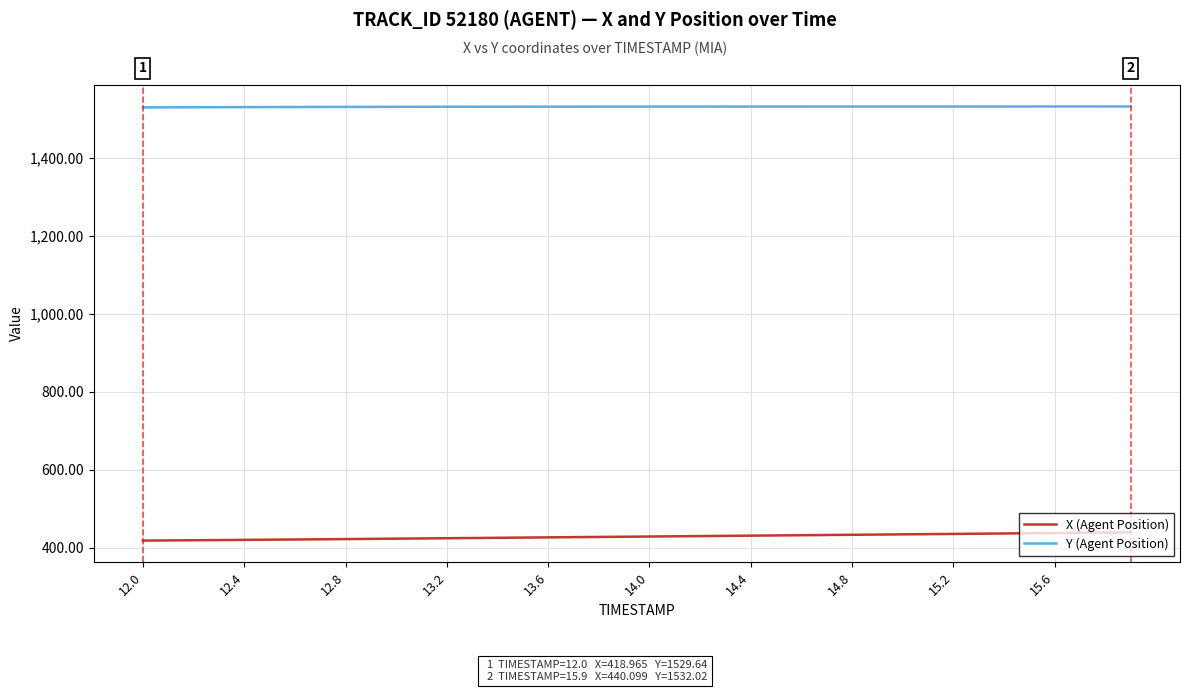

What is the maximum value for X (Agent Position)?

440.1